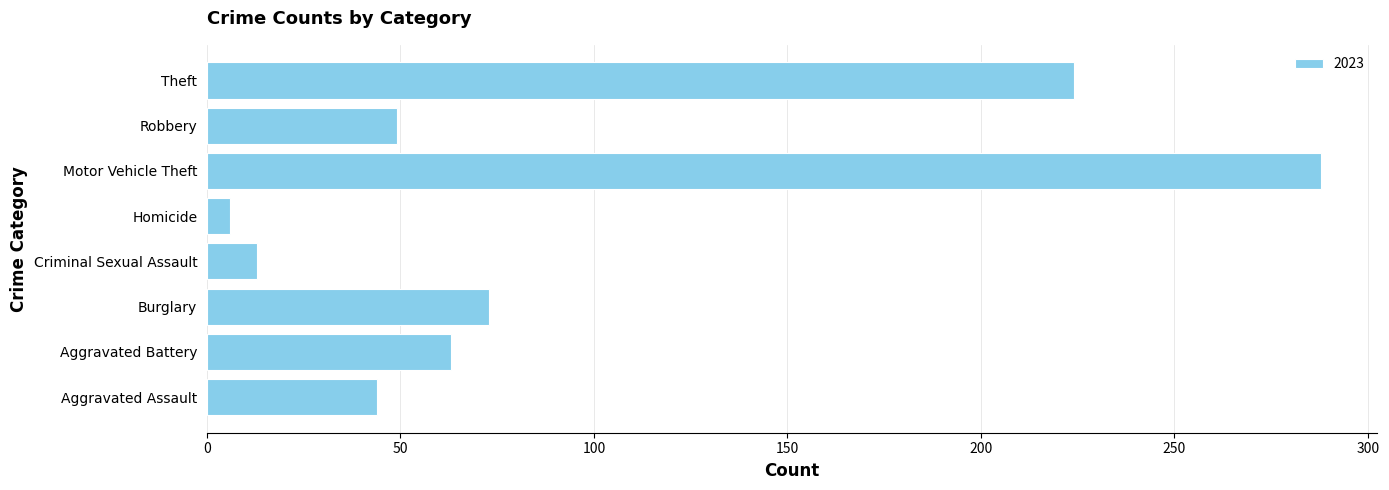

Where is the data nearest to the value 147?

Burglary